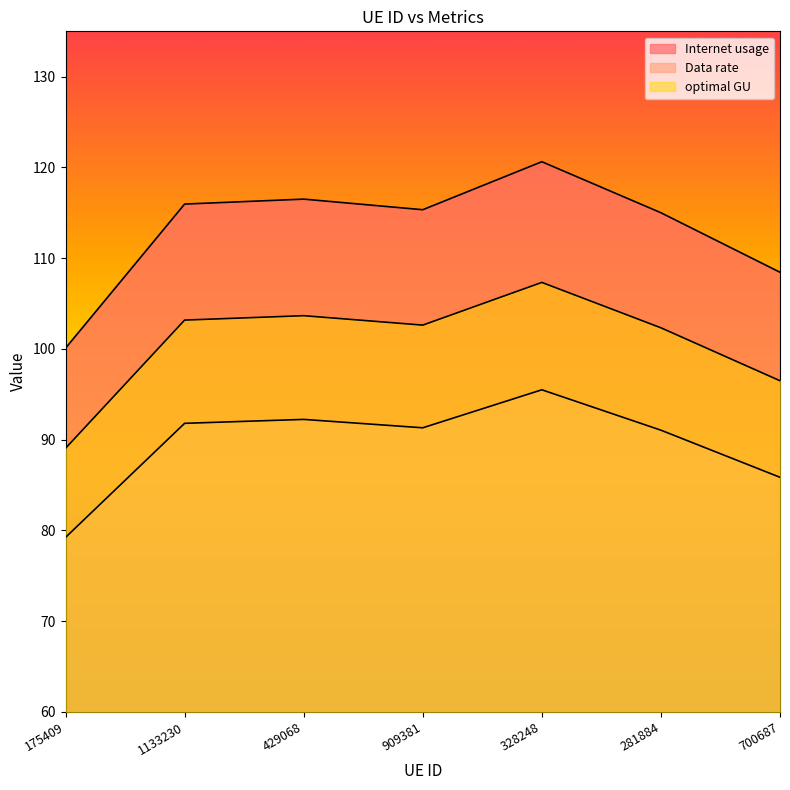

Does the chart display data point markers on the line(s)?

No